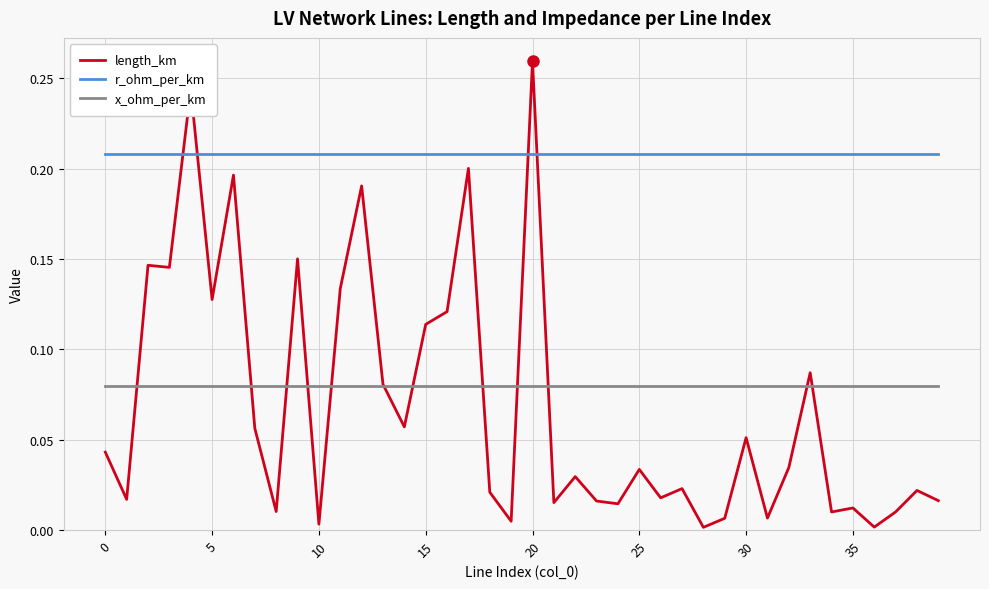

Which series has the largest total across all categories?

r_ohm_per_km